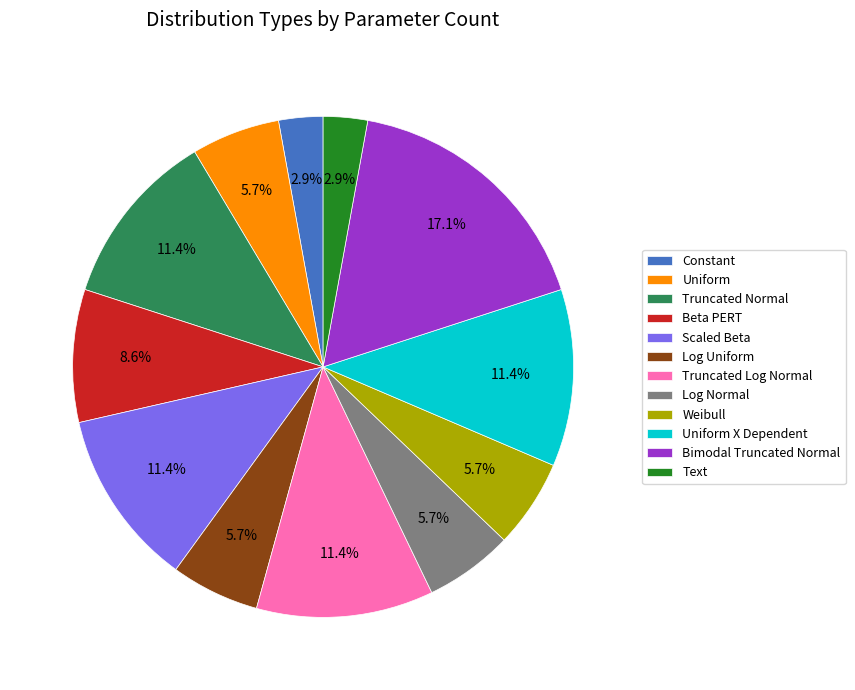

What is the total percentage of Scaled Beta and Weibull?

17.1%